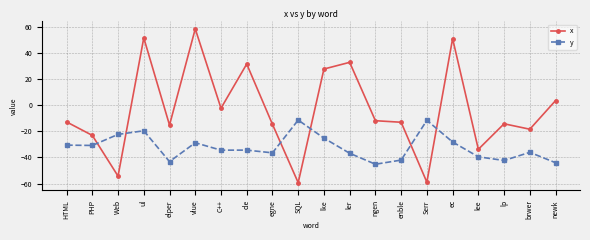

How many positive values does the x series have?

7